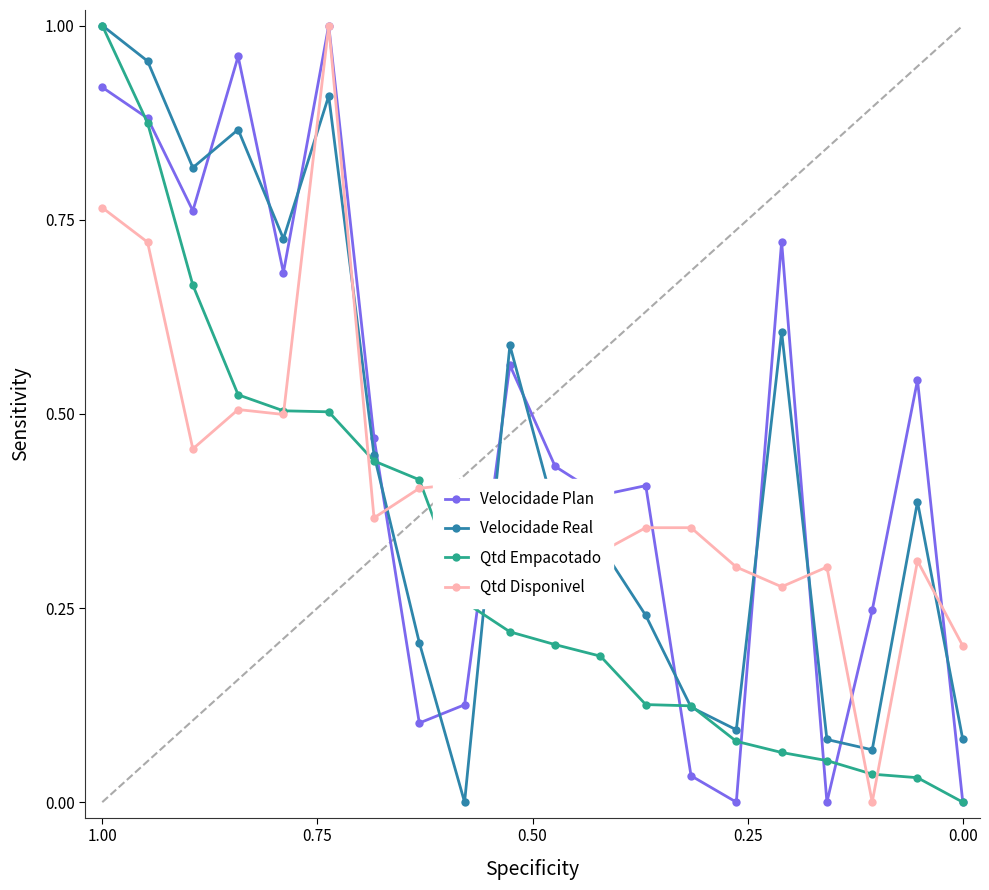

Reading left to right, transcribe all the data shown in this chart.

Velocidade Plan: 0.9	0.9	0.8	1.0	0.7	1.0	0.5	0.1	0.1	0.6	0.4	0.4	0.4	0.0	0.0	0.7	0.0	0.2	0.5	0.0
Velocidade Real: 1.0	1.0	0.8	0.9	0.7	0.9	0.4	0.2	0.0	0.6	0.4	0.3	0.2	0.1	0.1	0.6	0.1	0.1	0.4	0.1
Qtd Empacotado: 1.0	0.9	0.7	0.5	0.5	0.5	0.4	0.4	0.3	0.2	0.2	0.2	0.1	0.1	0.1	0.1	0.1	0.0	0.0	0.0
Qtd Disponivel: 0.8	0.7	0.5	0.5	0.5	1.0	0.4	0.4	0.4	0.3	0.4	0.3	0.4	0.4	0.3	0.3	0.3	0.0	0.3	0.2